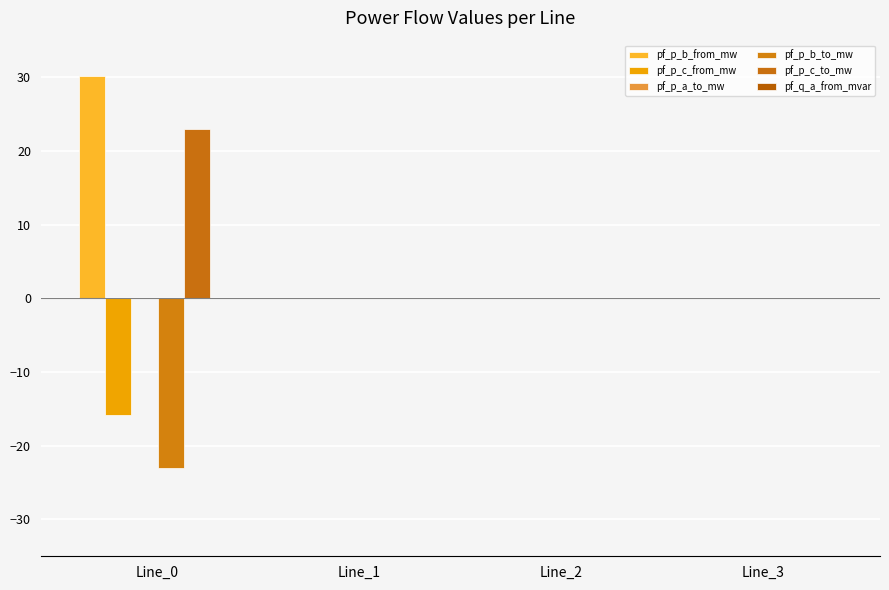

How many groups of bars are there?

4